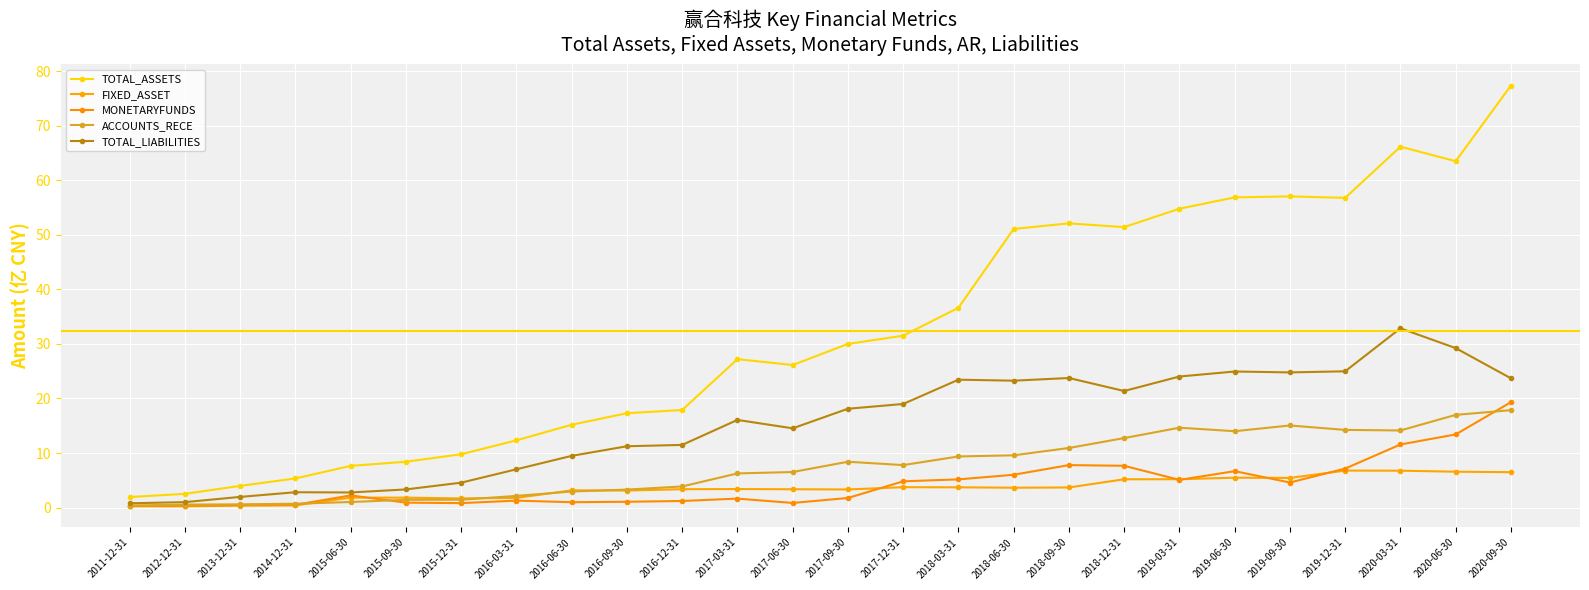

True or false: TOTAL_ASSETS has a value of 56.8 at 2019-12-31.

True